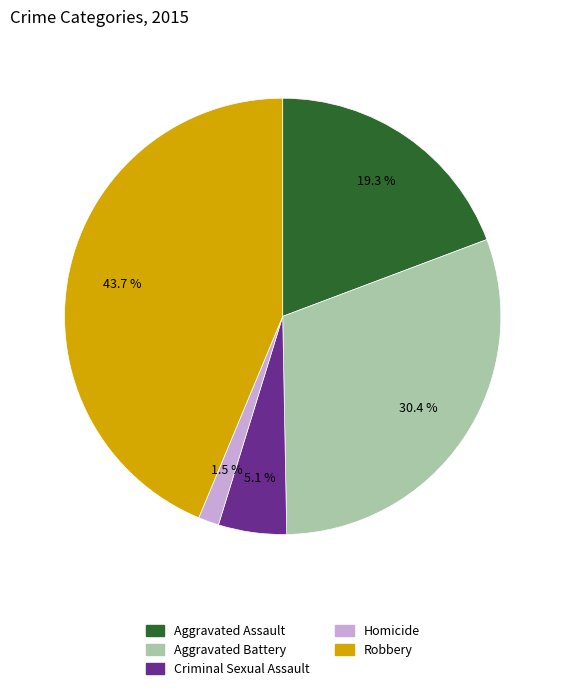

To the nearest percent, what is the difference between the Homicide and Criminal Sexual Assault slice percentages?

4%